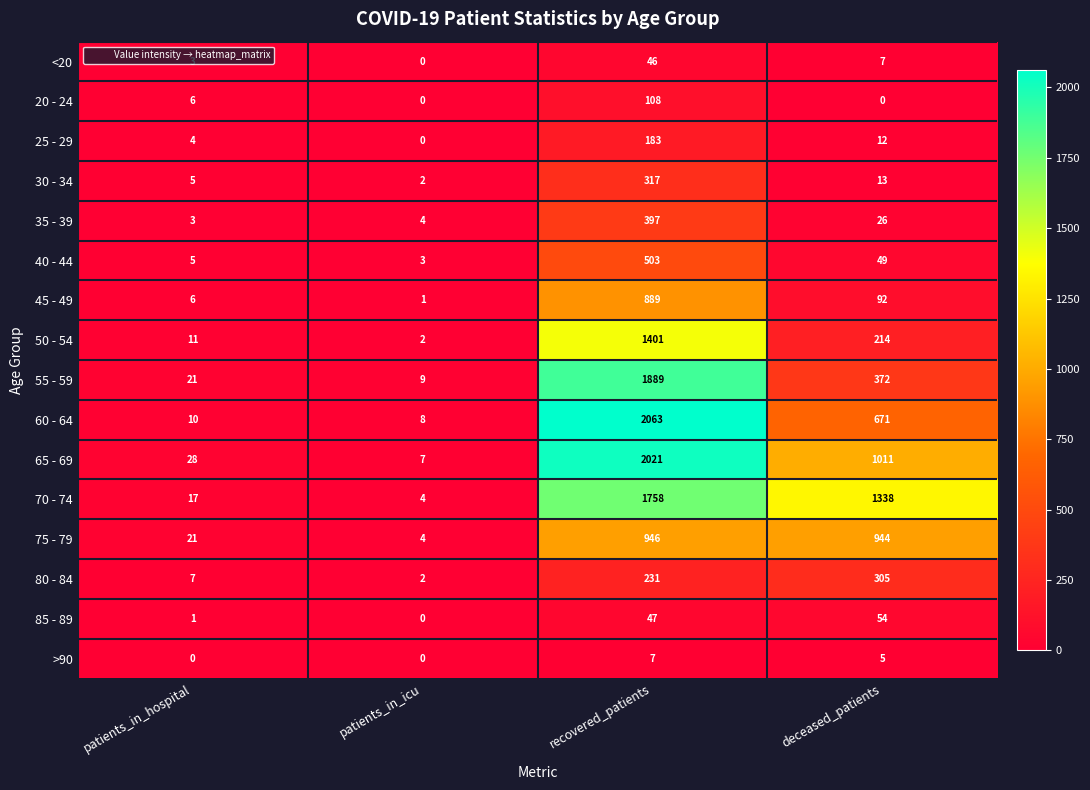

Which category has the highest value across all series?

recovered_patients